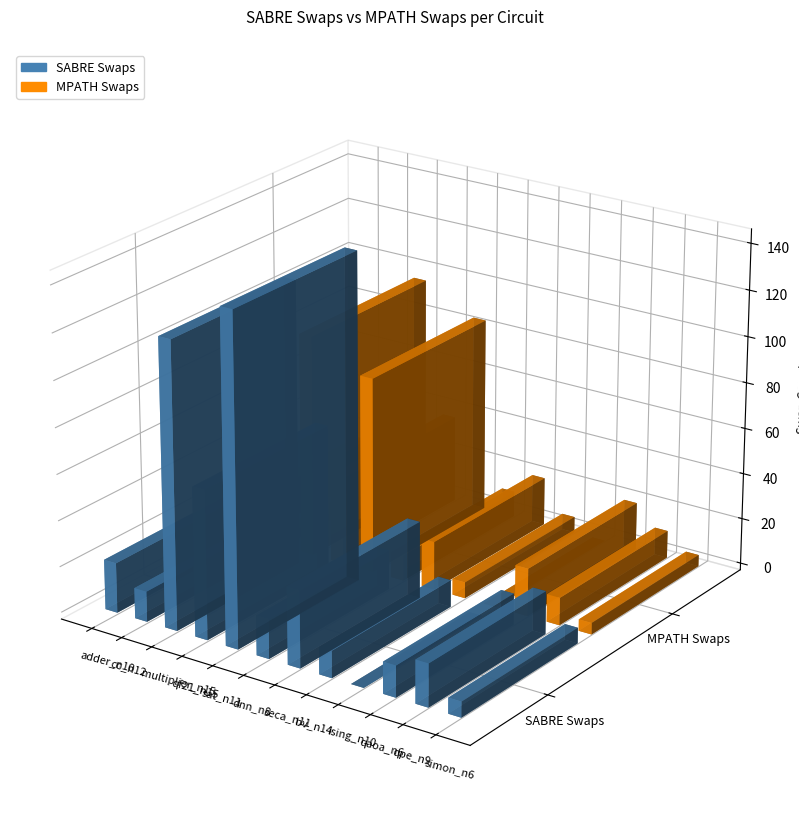

Reading left to right, what are all the values shown in this chart?

SABRE Swaps: adder_n10=21.7	cc_n12=13.2	multiplier_n15=124.2	qf21_n15=64.6	sat_n11=143.1	dnn_n8=17.2	seca_n11=33.5	bv_n14=11.7	ising_n10=0.0	qaoa_n6=13.7	qpe_n9=18.7	simon_n6=6.8
MPATH Swaps: adder_n10=17.0	cc_n12=4.0	multiplier_n15=96.6	qf21_n15=38.0	sat_n11=85.2	dnn_n8=11.2	seca_n11=21.0	bv_n14=7.0	ising_n10=0.0	qaoa_n6=20.8	qpe_n9=12.0	simon_n6=5.0